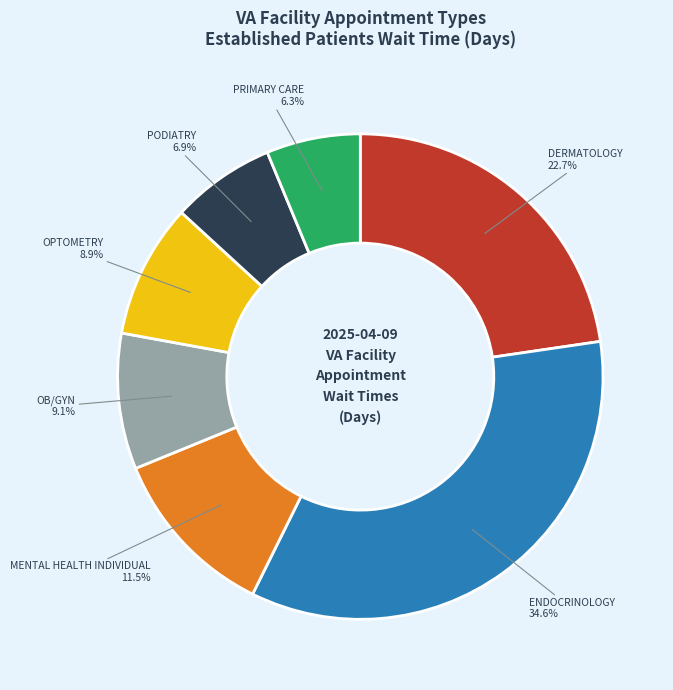

Count the number of slices in the pie.

7